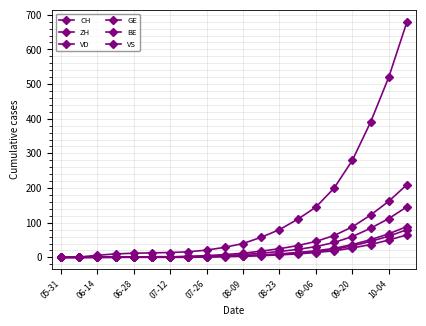

Which series has the largest total across all categories?

CH